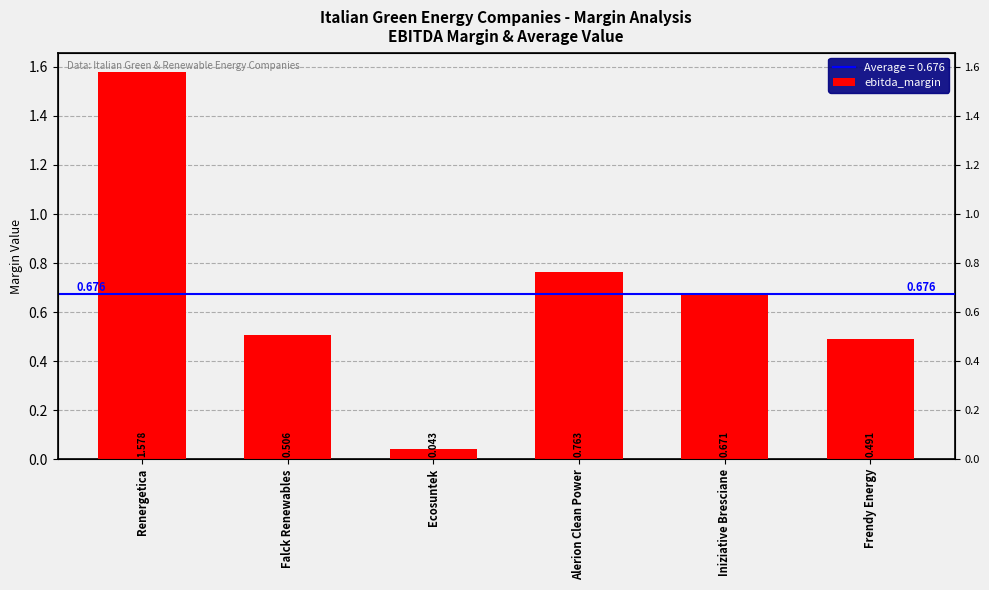

True or false: the data shows 0.0 at Ecosuntek.

False